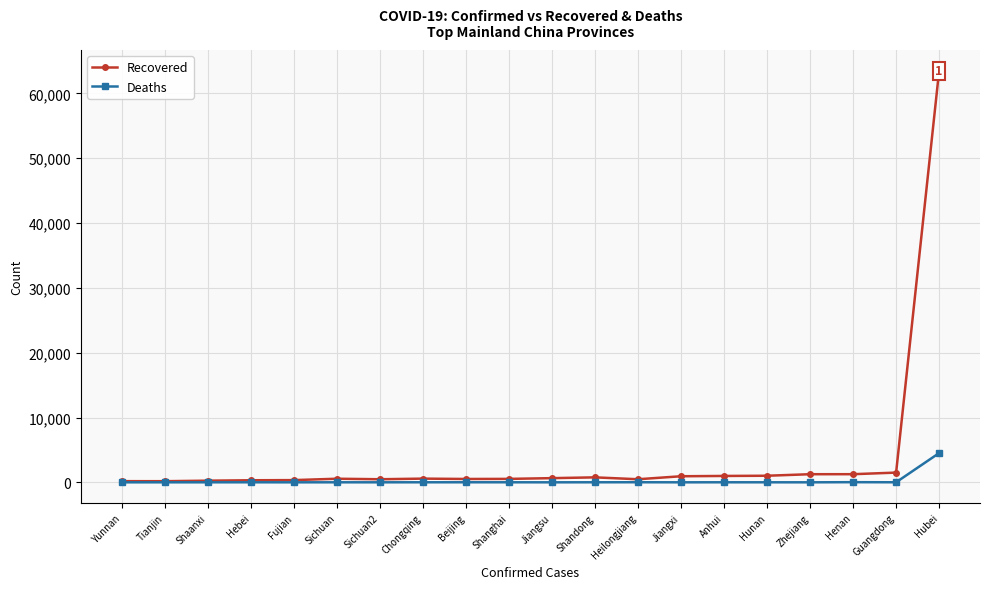

What are all the series names shown in the legend?

Recovered, Deaths